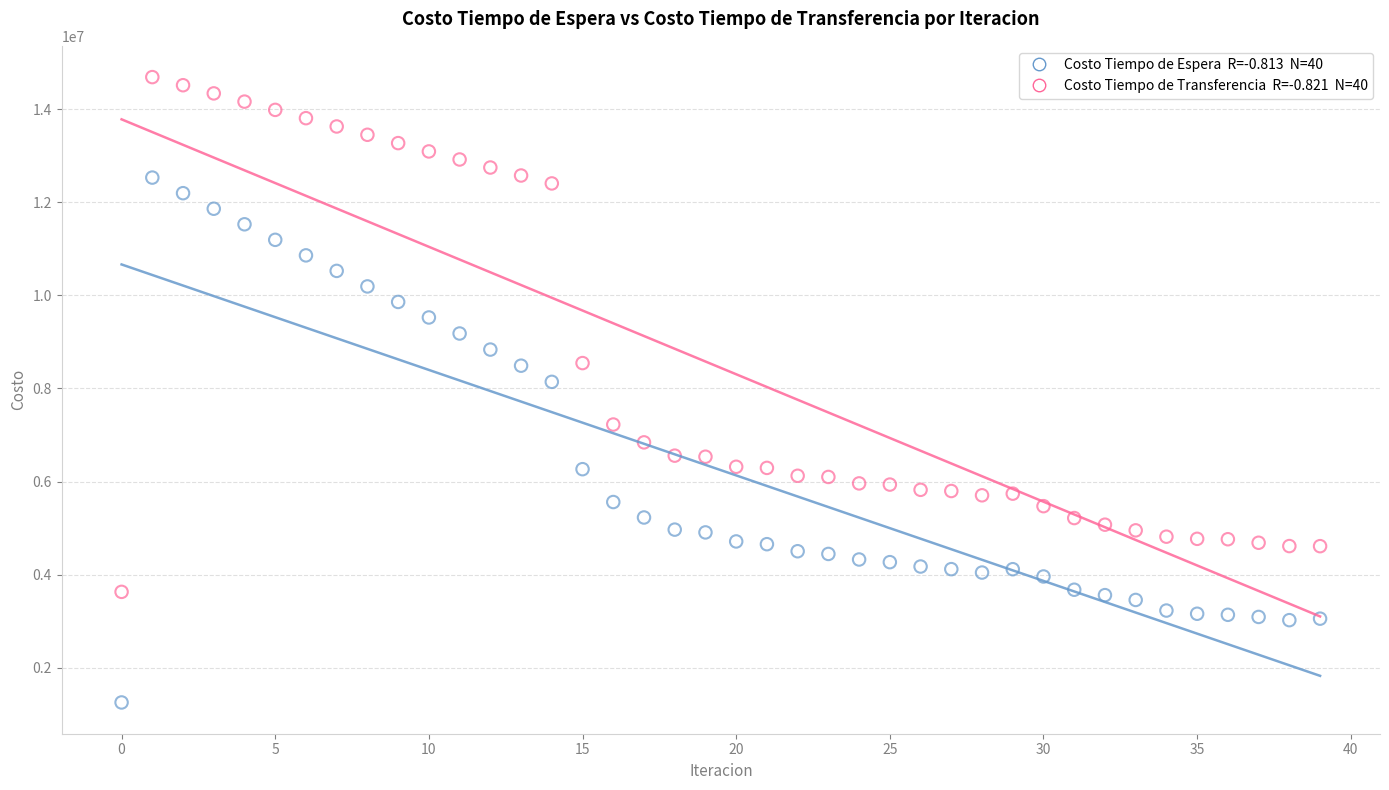

Across all data points, what is the range of Y values (max minus min)?

13437165.8